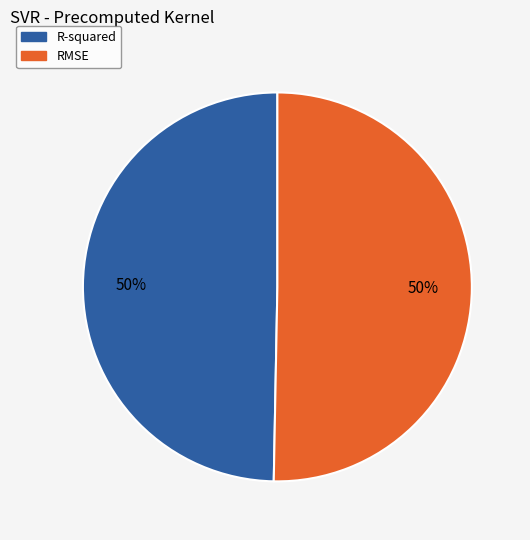

To the nearest percent, what percentage of the pie is RMSE?

50%